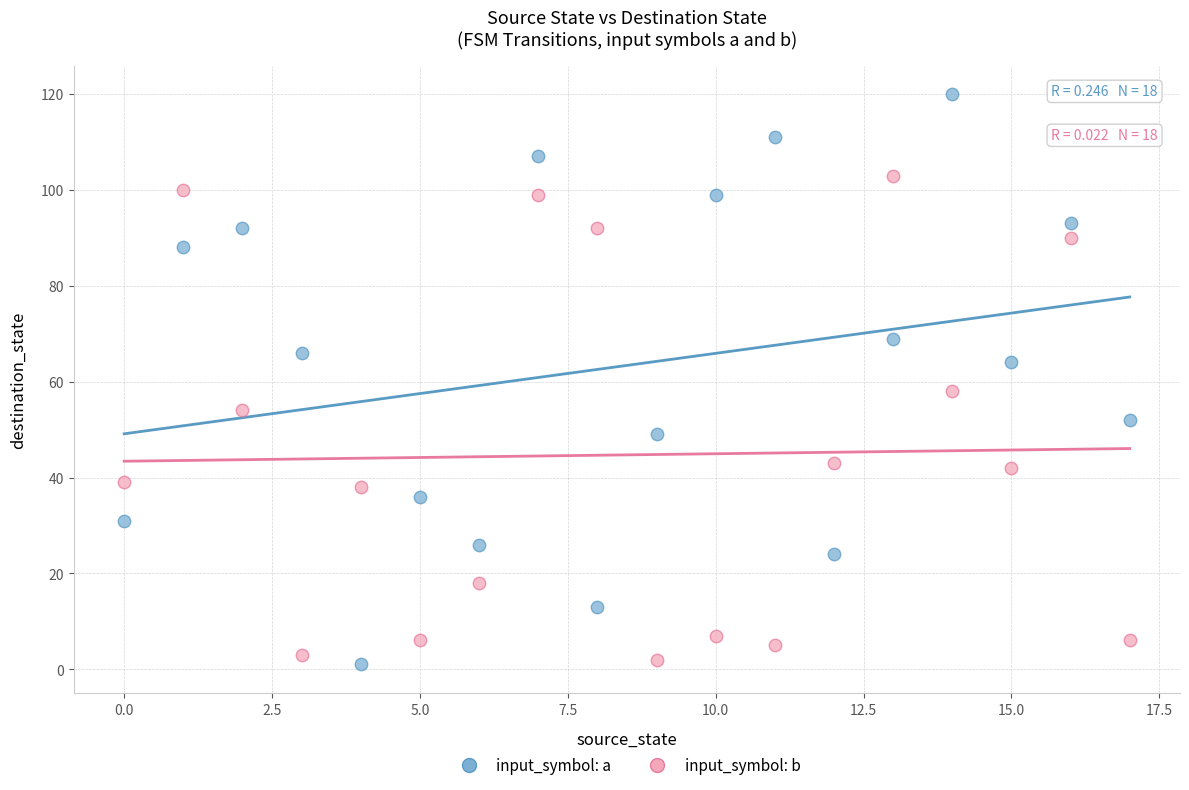

Which series has the widest spread of Y values?

input_symbol: a